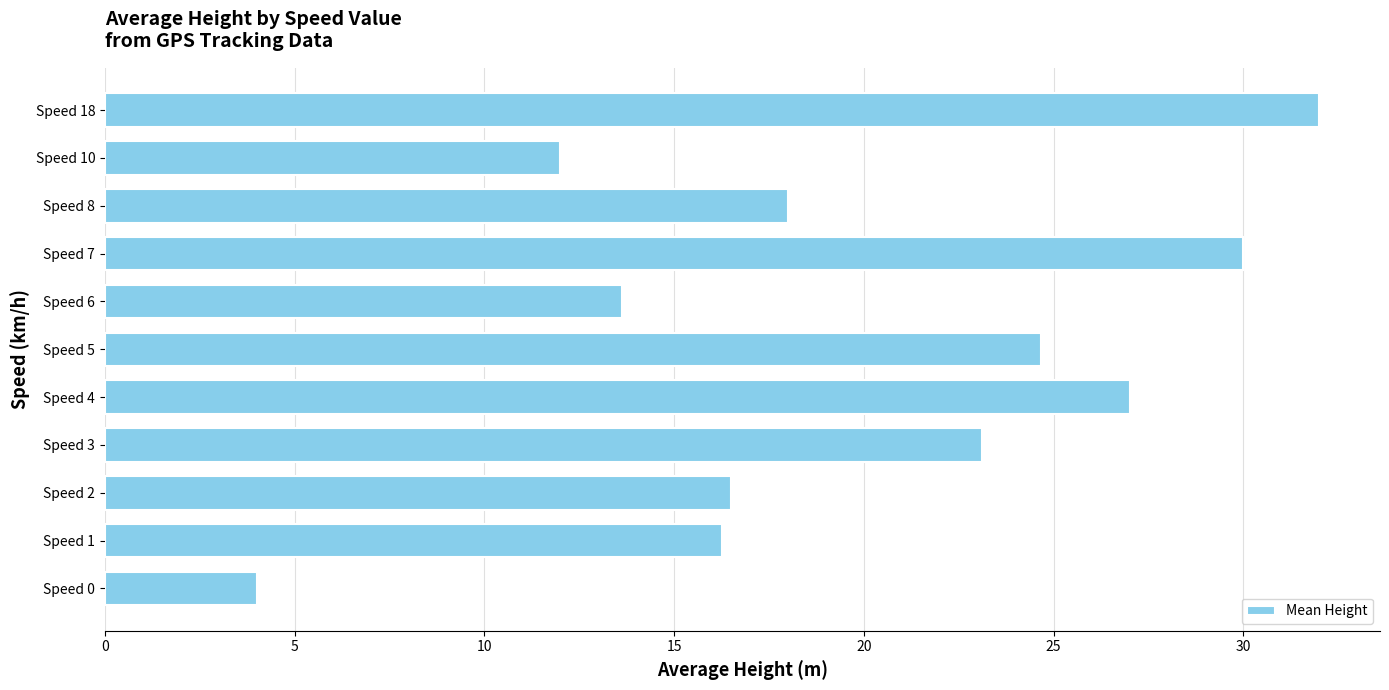

Does the chart contain any negative values?

No